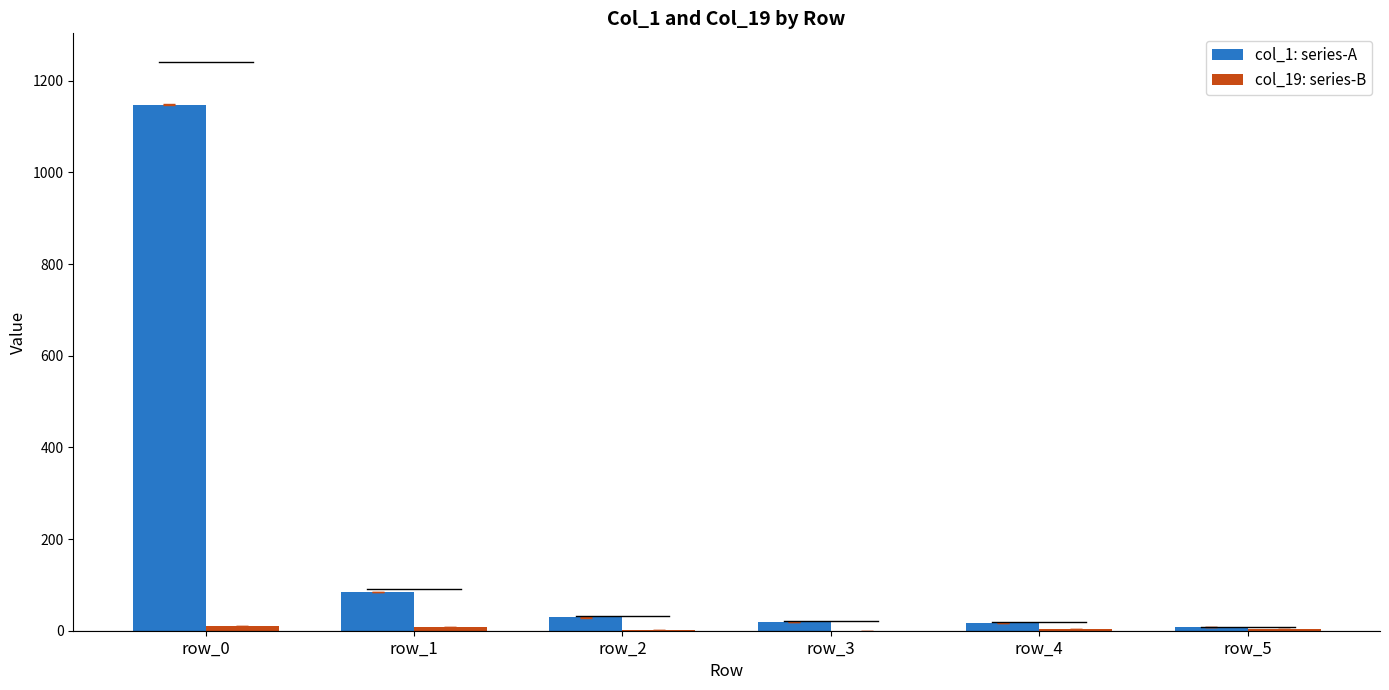

Which category has the highest value across all series?

row_0